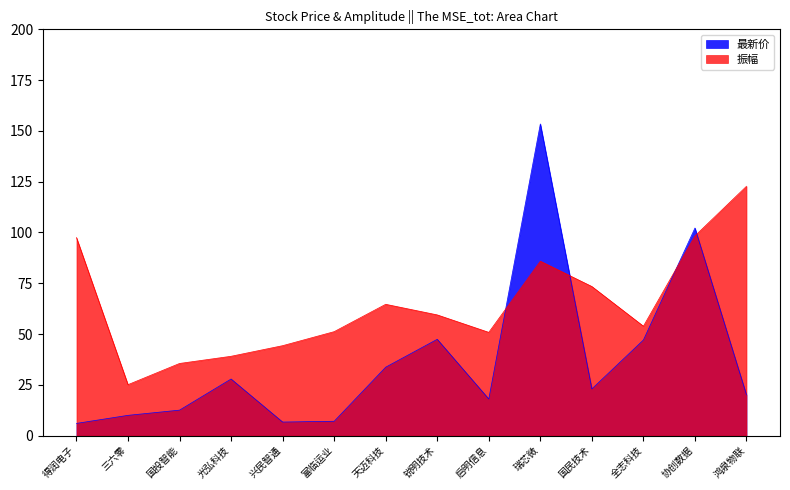

The value of 最新价 at 光弘科技 is 37.5. True or false?

False